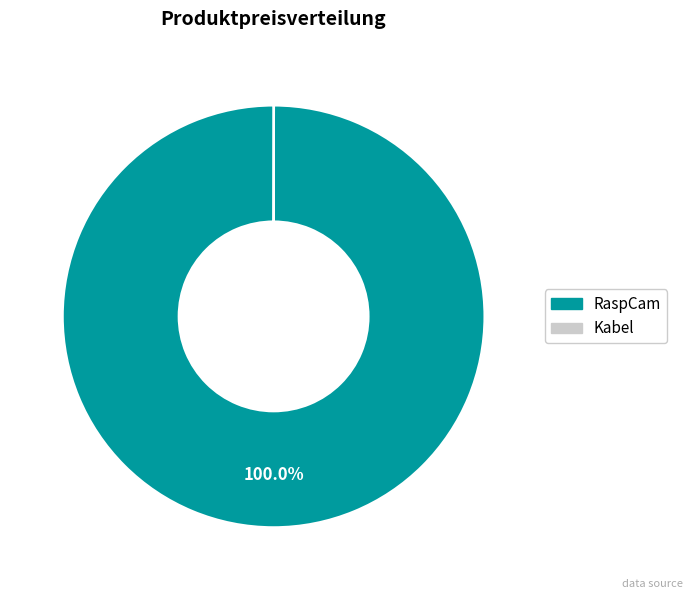

Which category has the biggest portion of the pie?

RaspCam